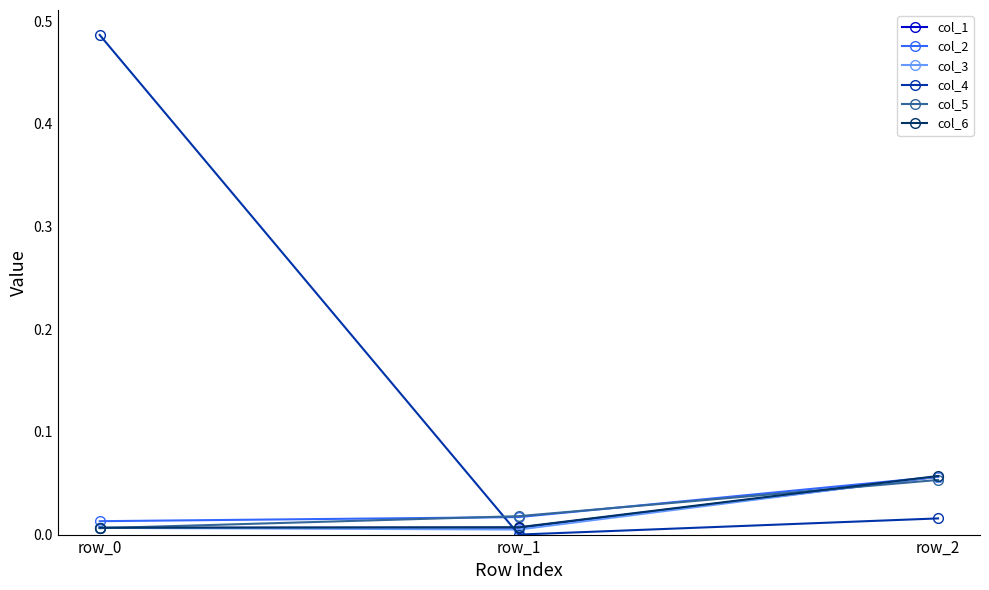

Which series has the widest spread of values?

col_4